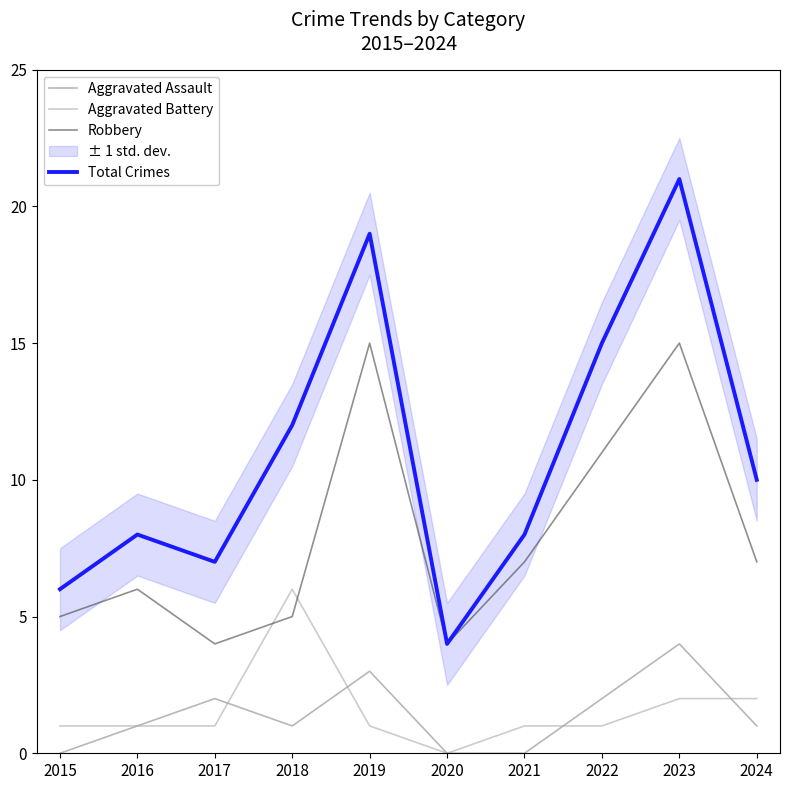

What is the sum of all Aggravated Assault values?

14